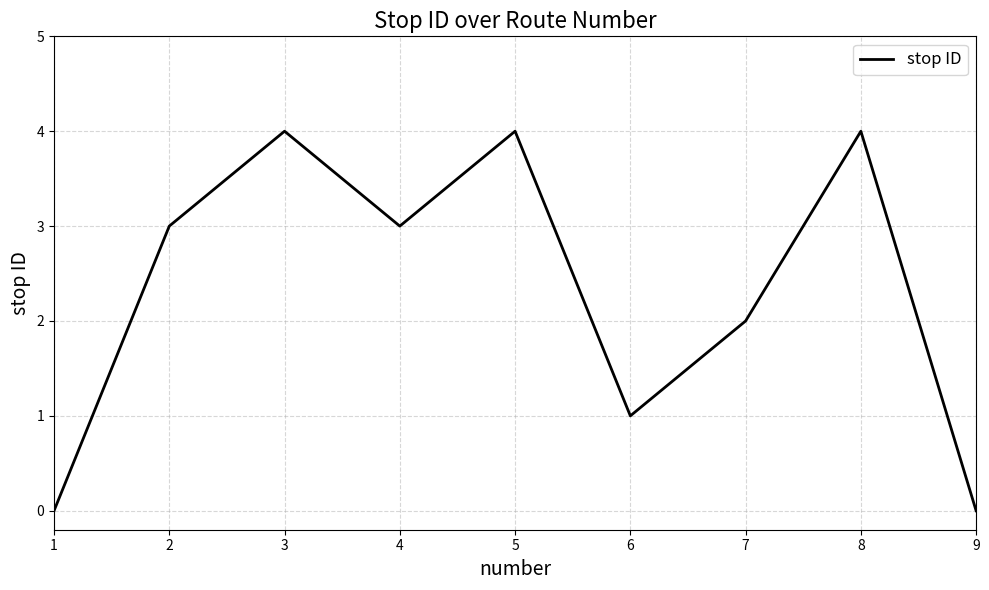

Reading left to right, extract all data points from this chart.

1=0	2=3	3=4	4=3	5=4	6=1	7=2	8=4	9=0